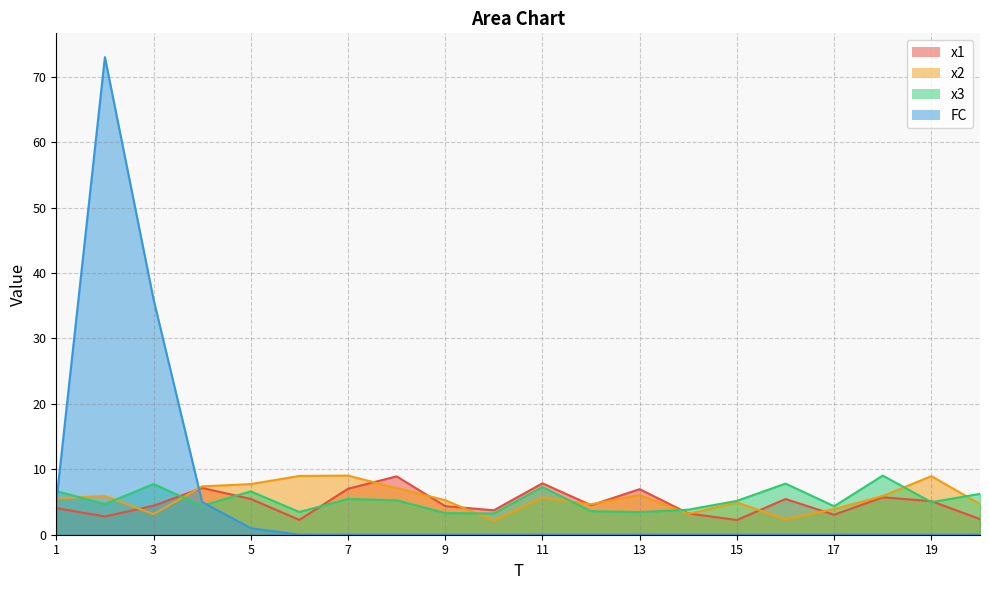

The value of x3 at 20 is 6.2. True or false?

True